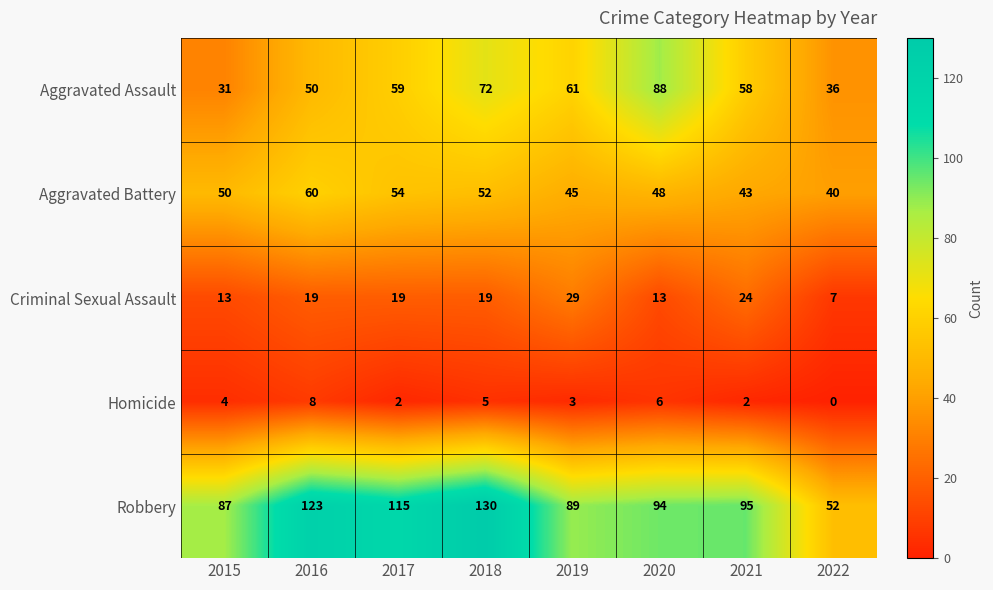

List the series in order of their peak value, lowest first.

Homicide, Criminal Sexual Assault, Aggravated Battery, Aggravated Assault, Robbery